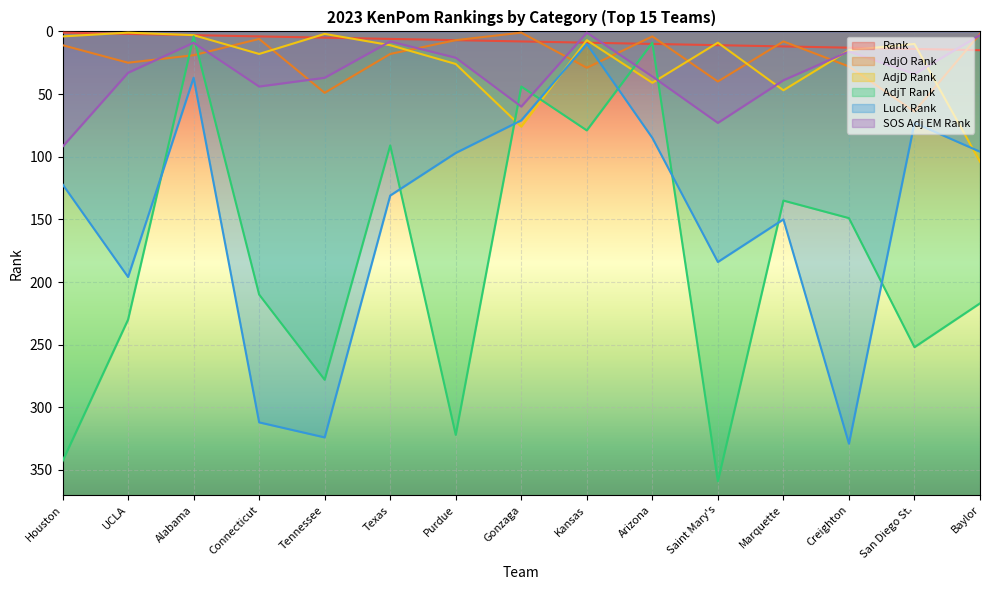

How many lines are shown in the chart?

6